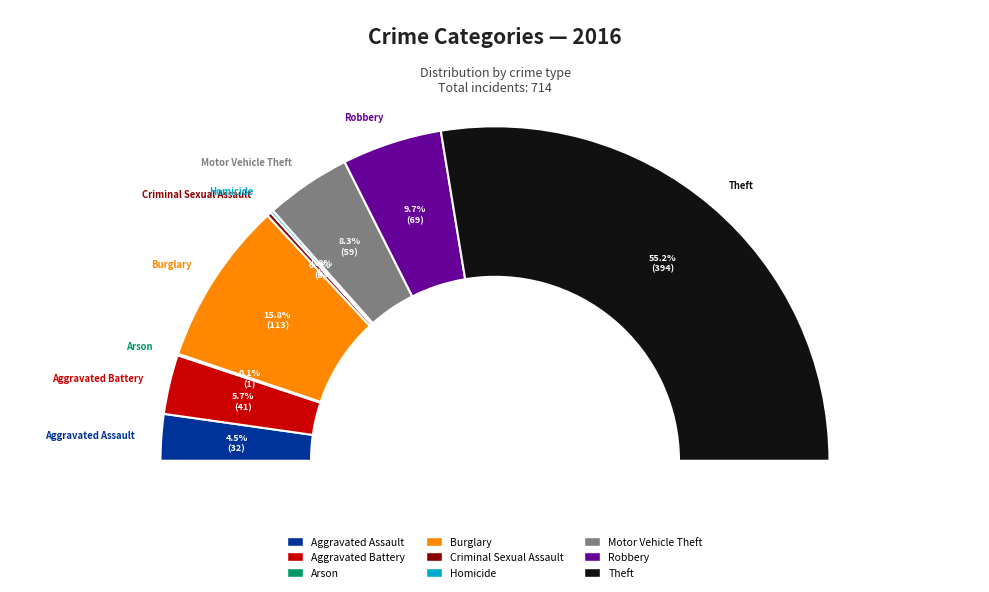

How many segments does this pie chart have?

9